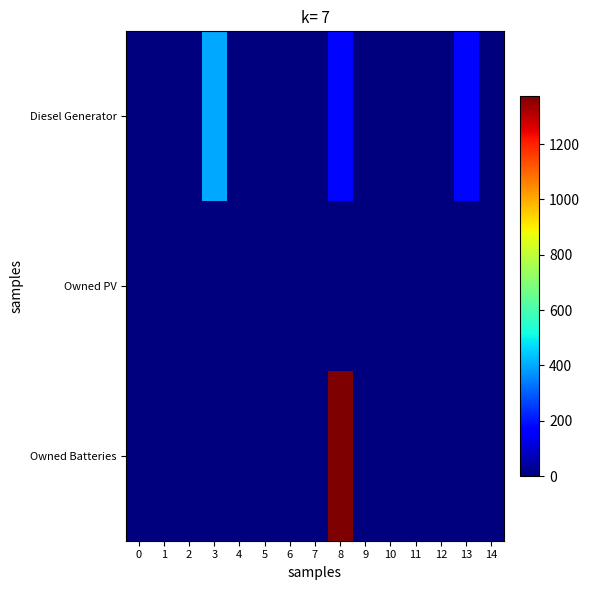

List the series in order of their peak value, lowest first.

Owned PV, Diesel Generator, Owned Batteries